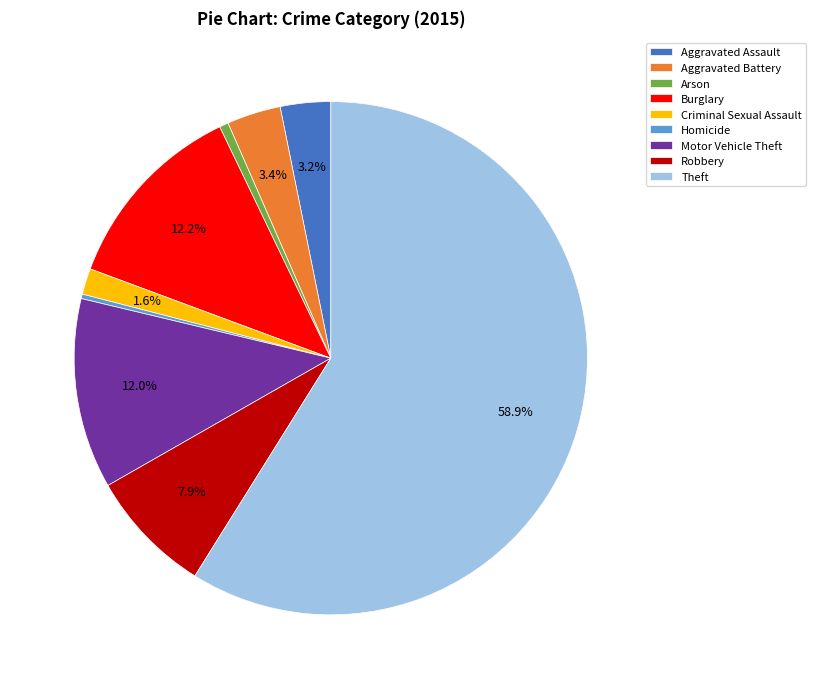

Which has a higher value, Homicide or Aggravated Assault?

Aggravated Assault